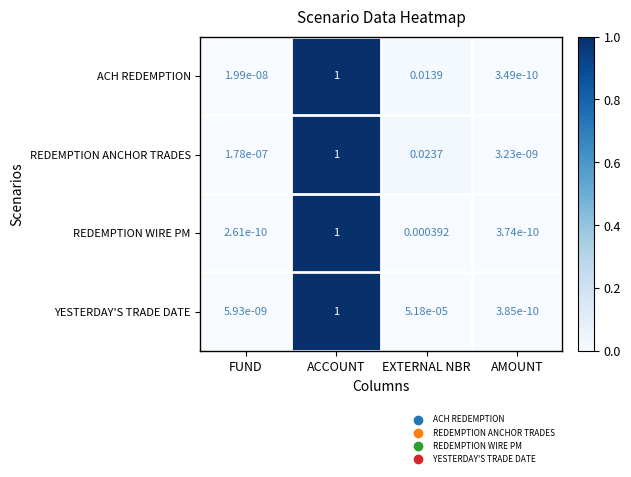

Between EXTERNAL NBR and AMOUNT, which series saw the biggest shift?

REDEMPTION ANCHOR TRADES